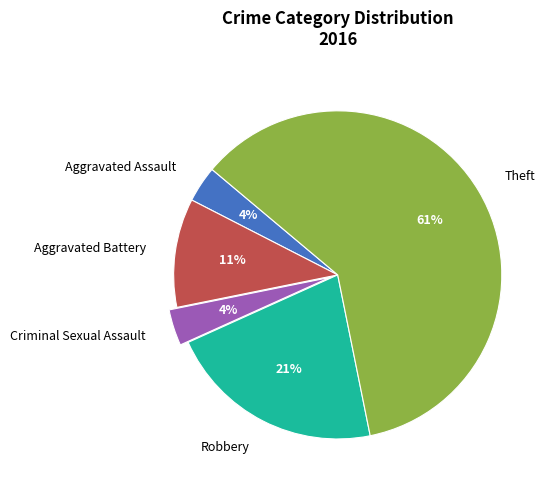

Combined, do Aggravated Battery and Robbery account for over 50%?

No